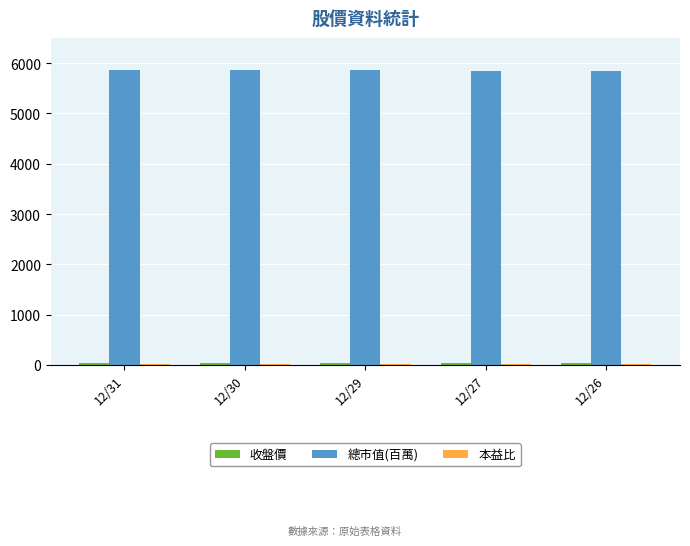

What is the greatest value displayed?

5864.0